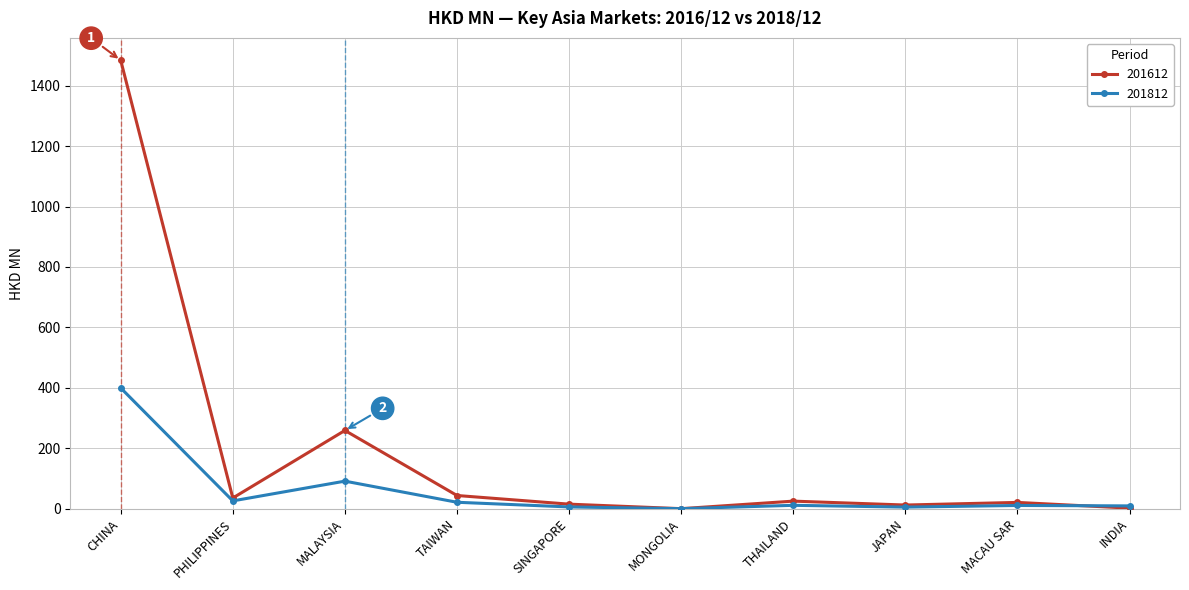

How many lines are shown in the chart?

2